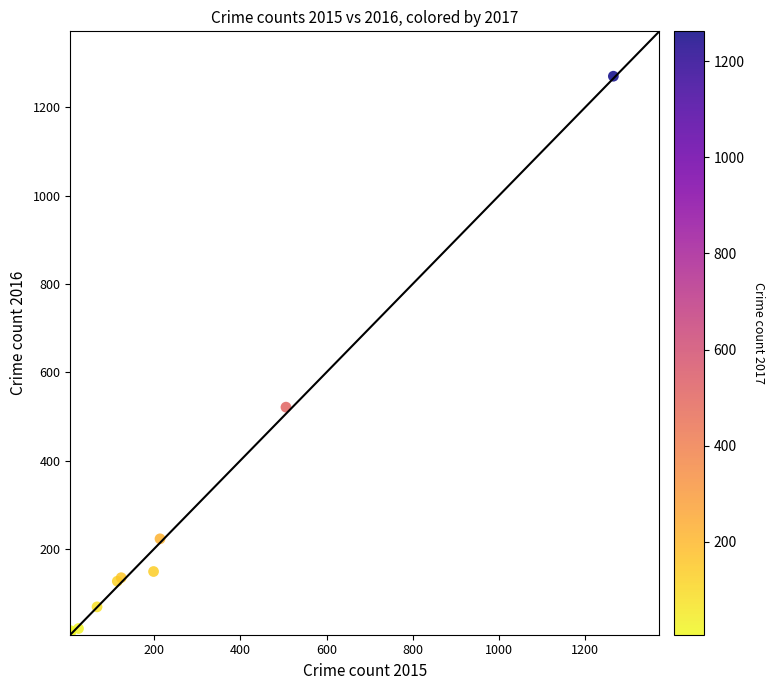

What Y value in the scatter plot is closest to 640?

521